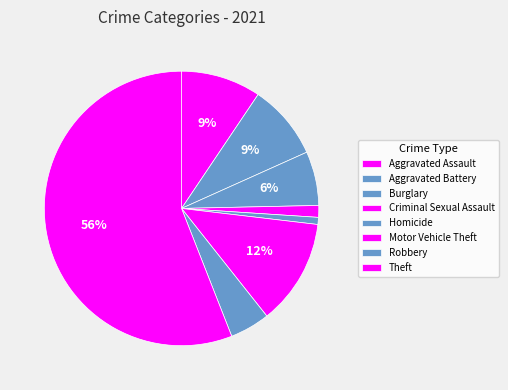

How many slices are in this pie chart?

8